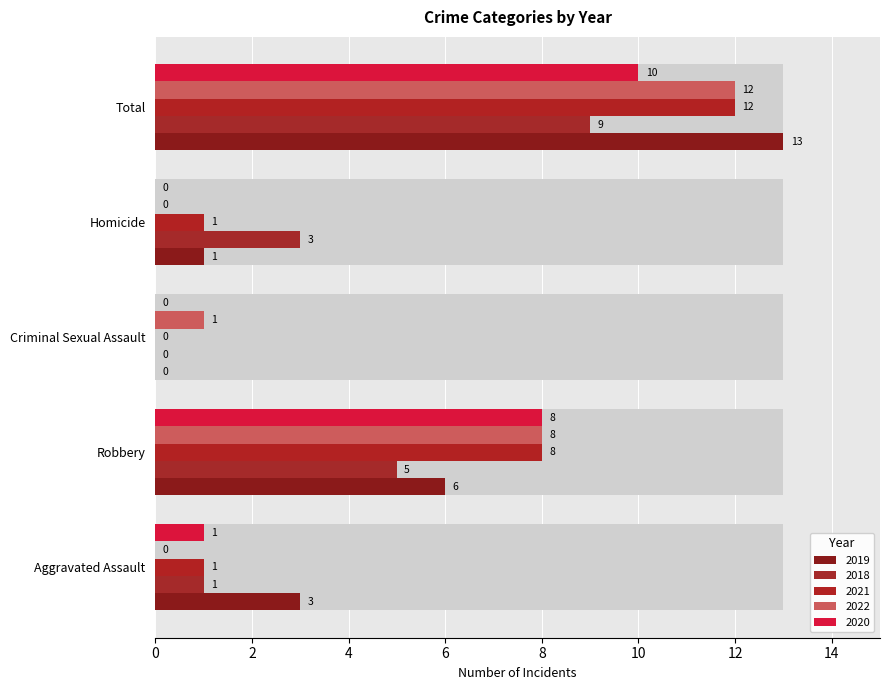

What is the value of the 2019 bar at the 5th from the left?

13